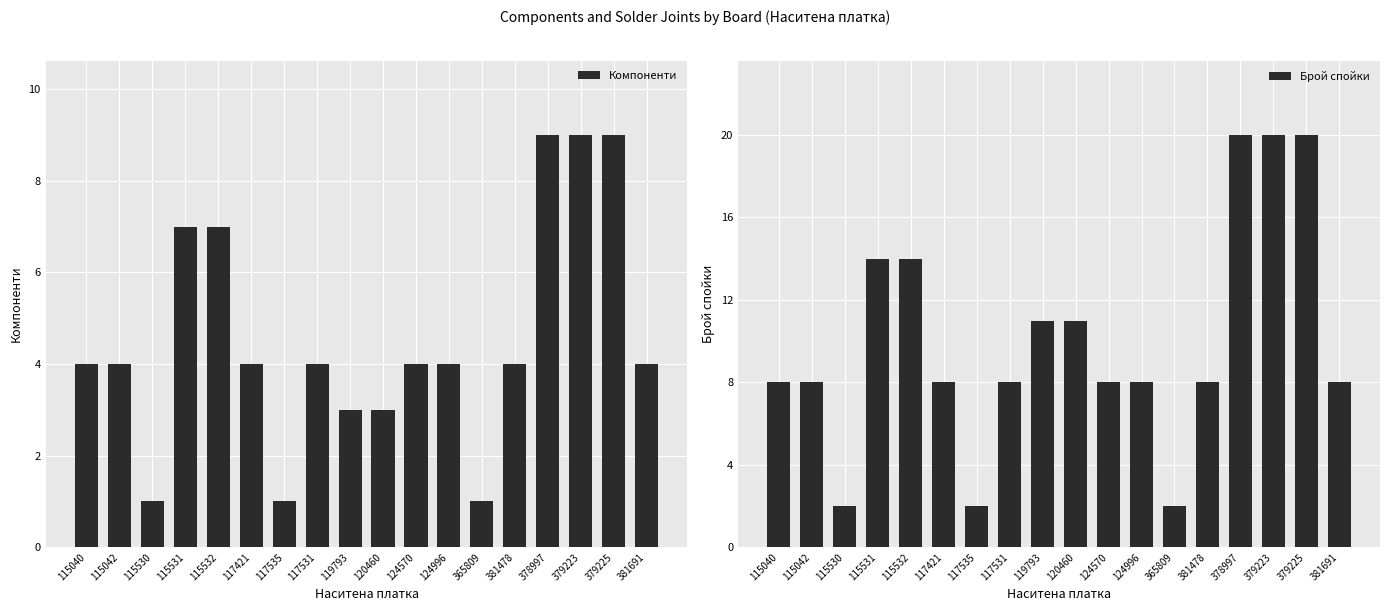

What is the sum of all Брой спойки values?

180